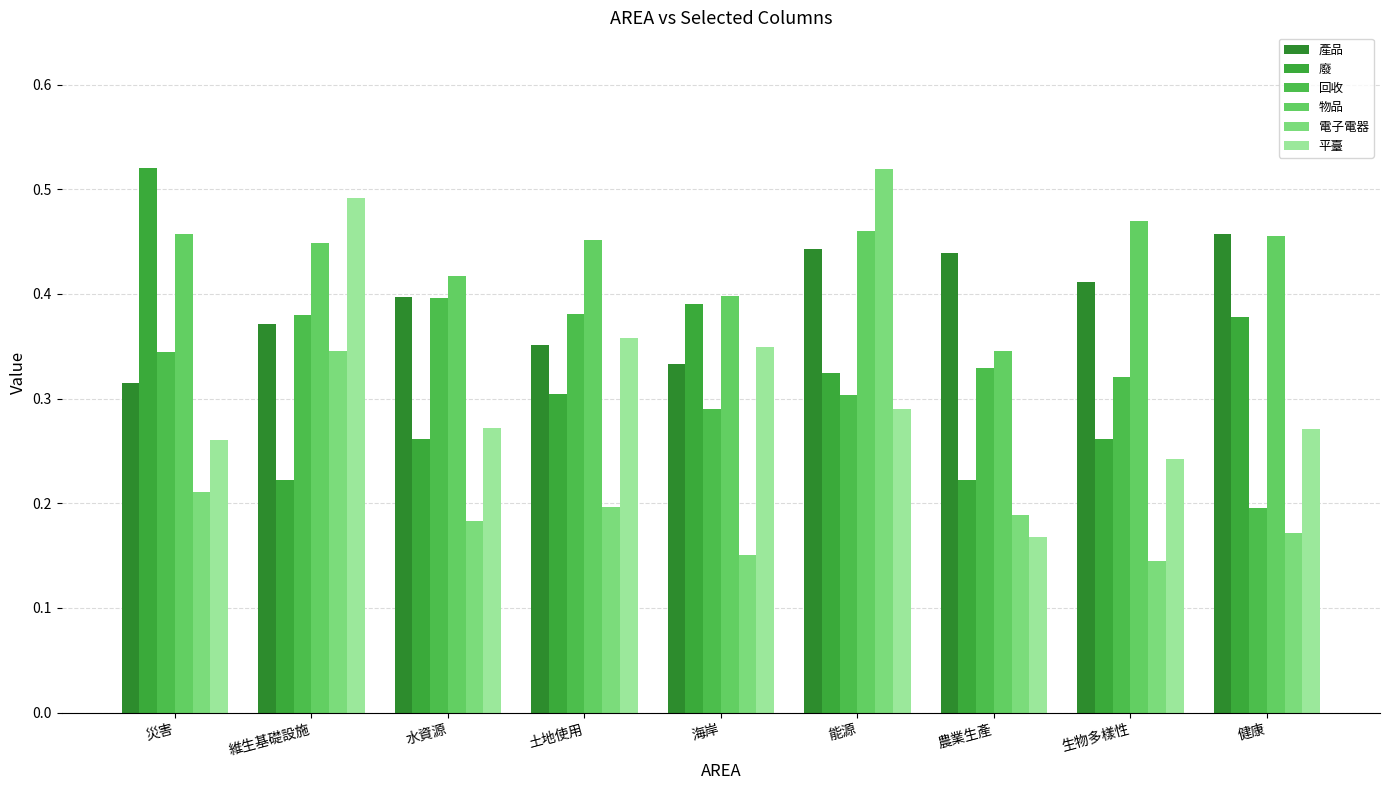

List the series in order of their peak value, lowest first.

回收, 產品, 物品, 平臺, 電子電器, 廢